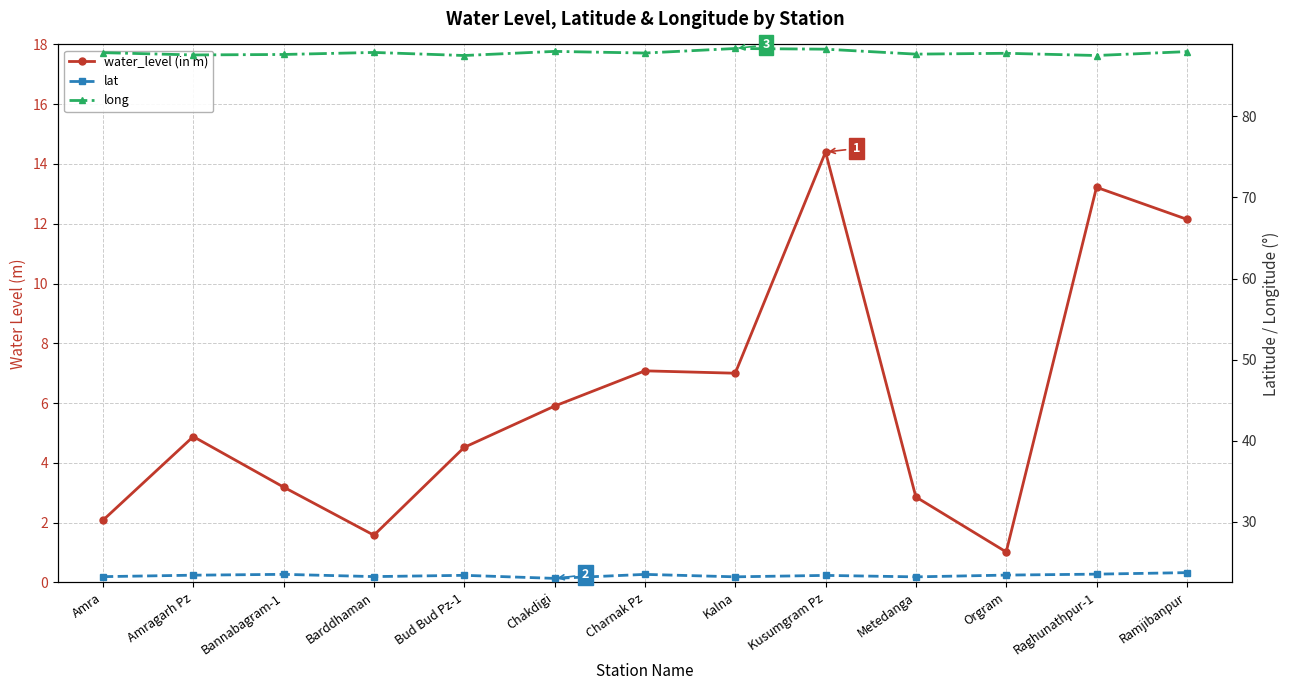

What is the sum of the water_level (in m) values at Amra and Ramjibanpur?

14.2